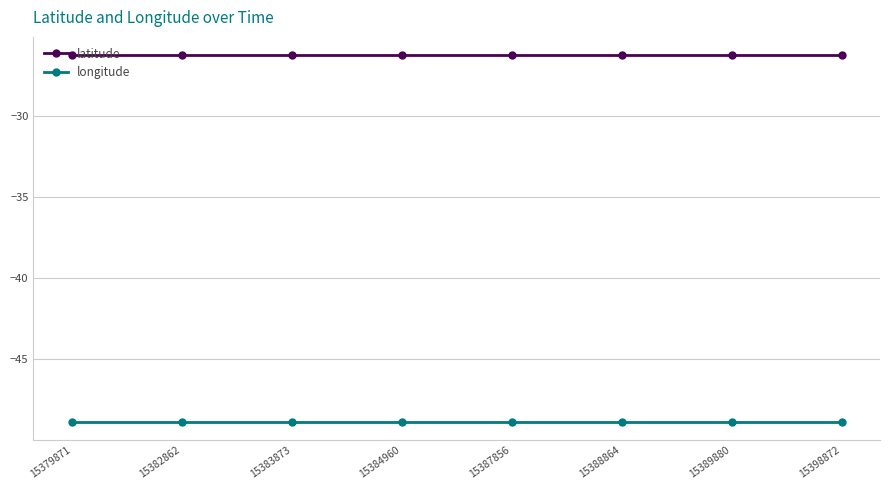

Is the value of longitude at 15383873 greater than the value of latitude at 15388864?

No